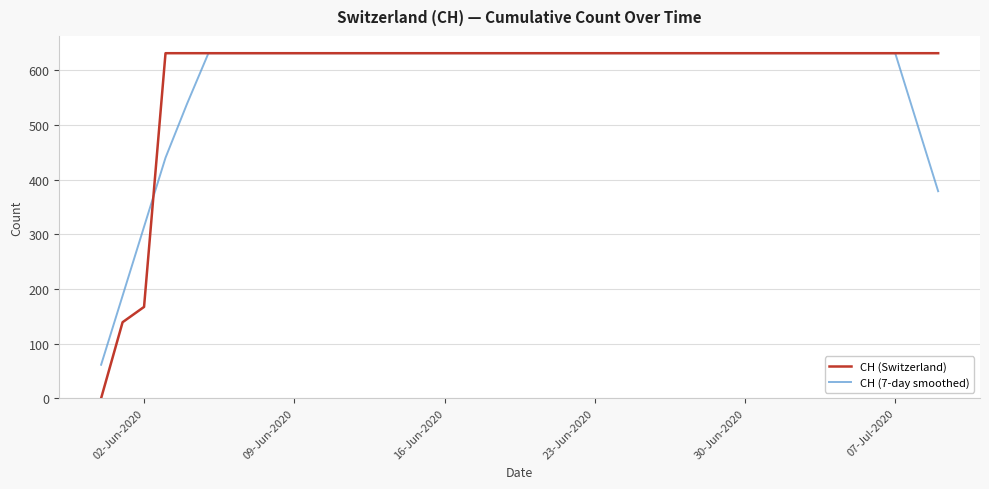

What is the highest value of the CH (7-day smoothed) series?

631.0